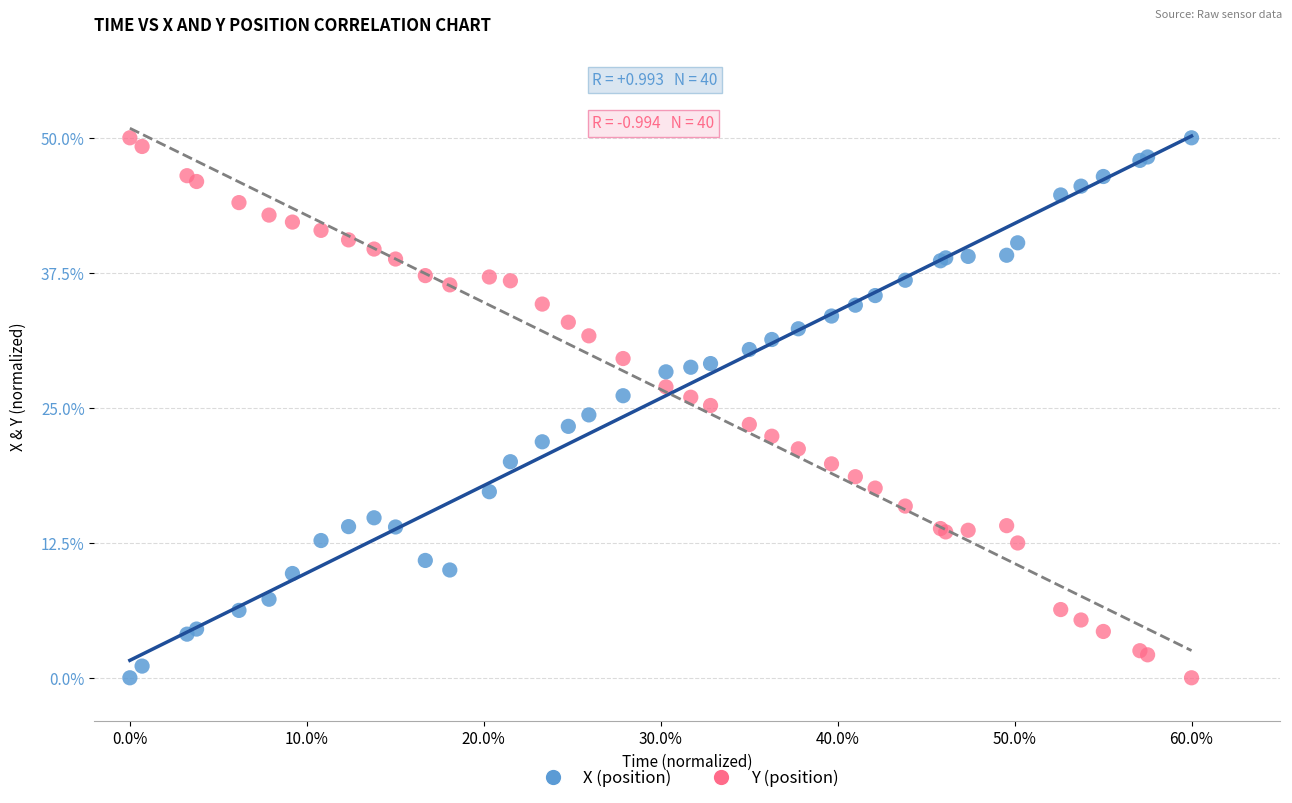

What is the X range (max minus min) for the scatter plot?

60.0